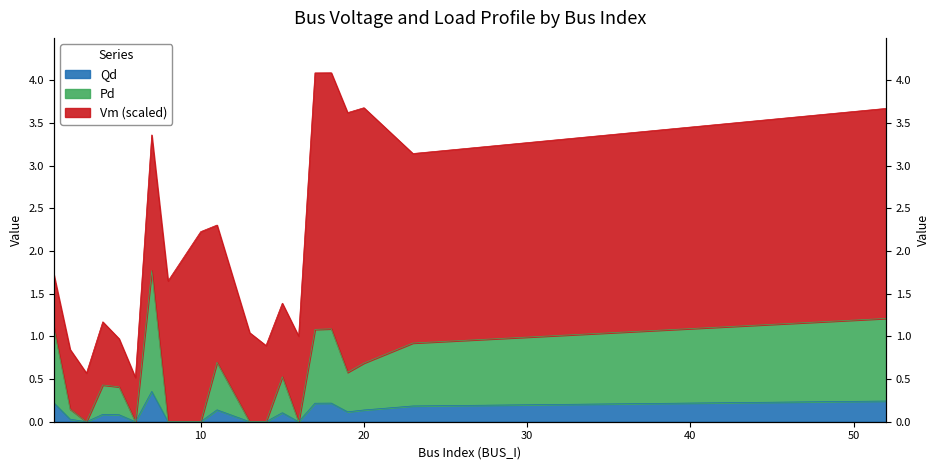

True or false: Qd and Pd cross at least once.

False